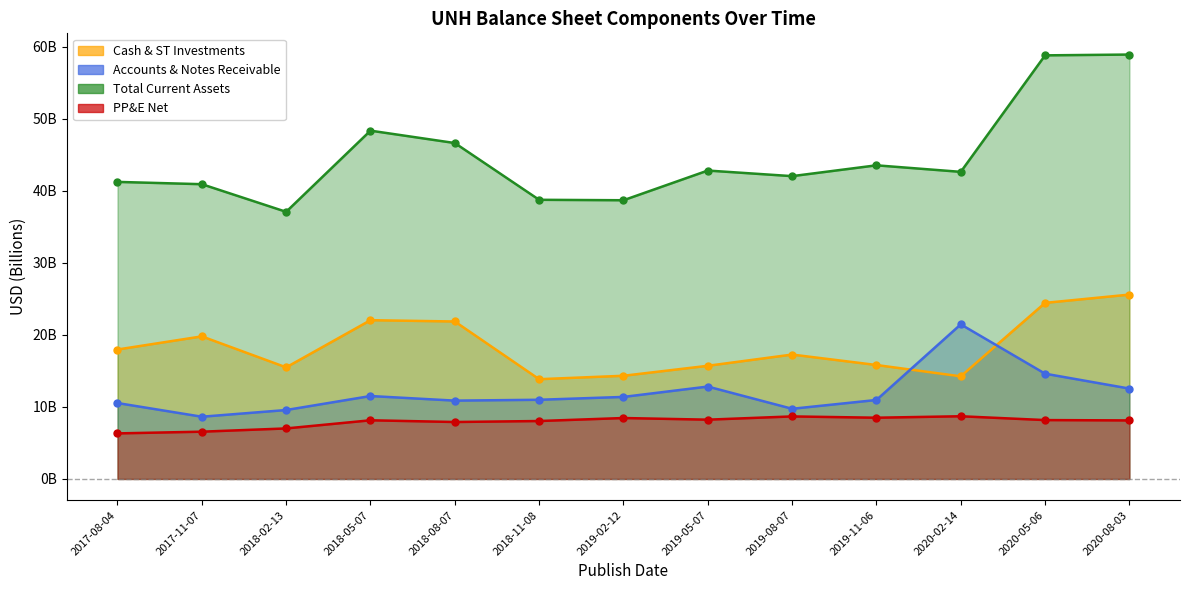

How many values in the Accounts & Notes Receivable series exceed 10?

10